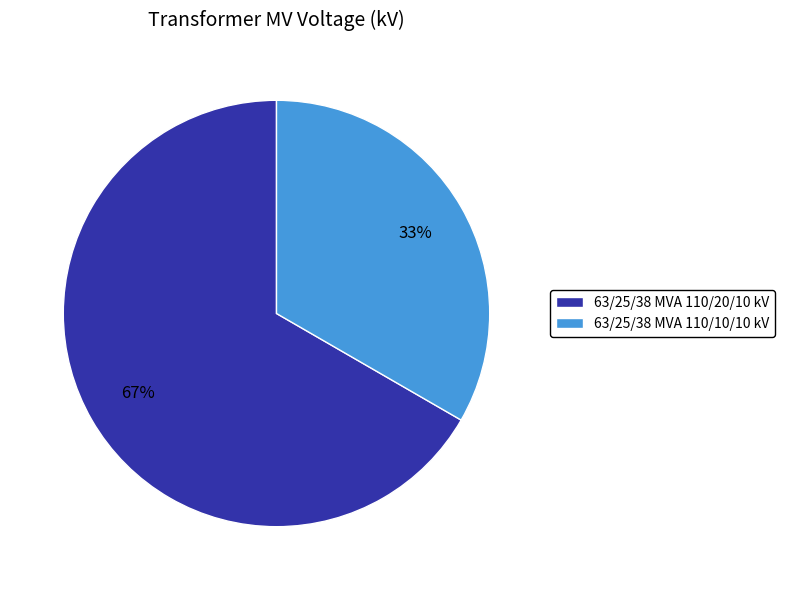

Which slice is the largest?

63/25/38 MVA 110/20/10 kV